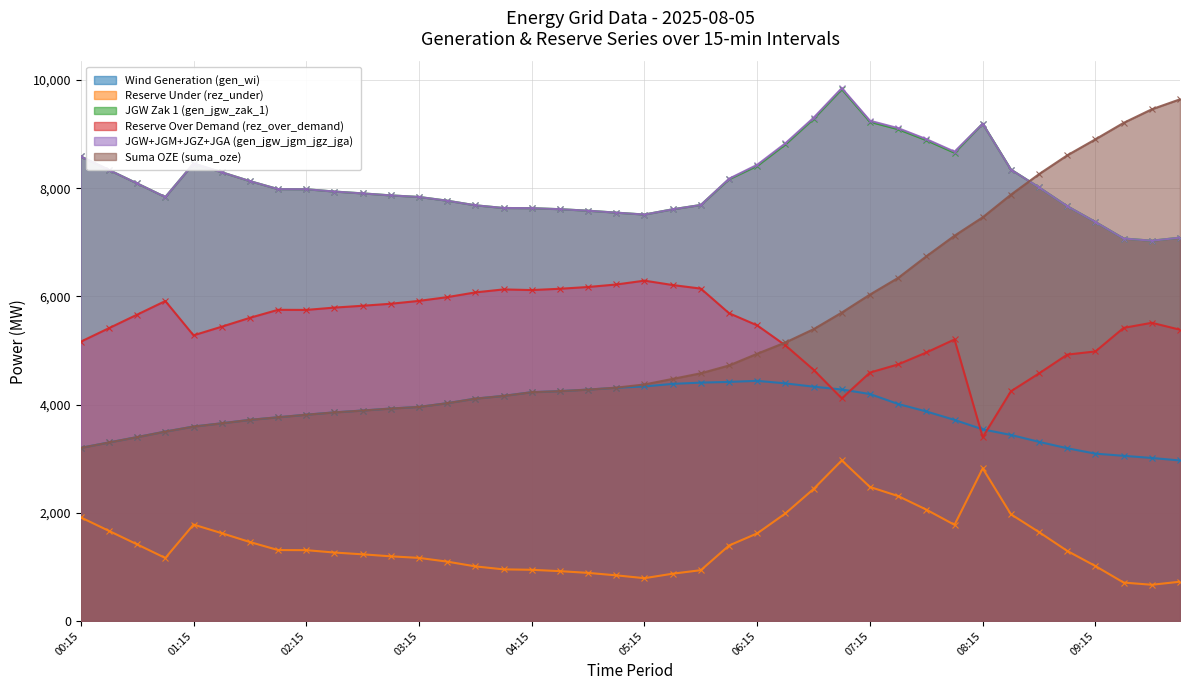

How many data points in JGW+JGM+JGZ+JGA (gen_jgw_jgm_jgz_jga) are less than 7982?

20